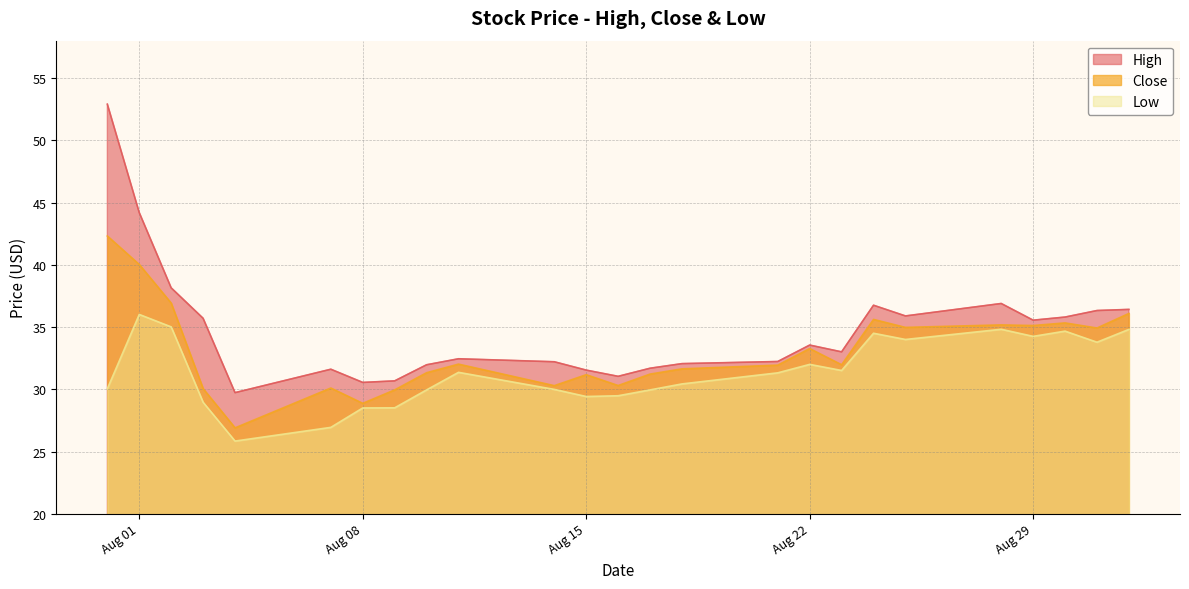

What is the average value of the High series?

34.8